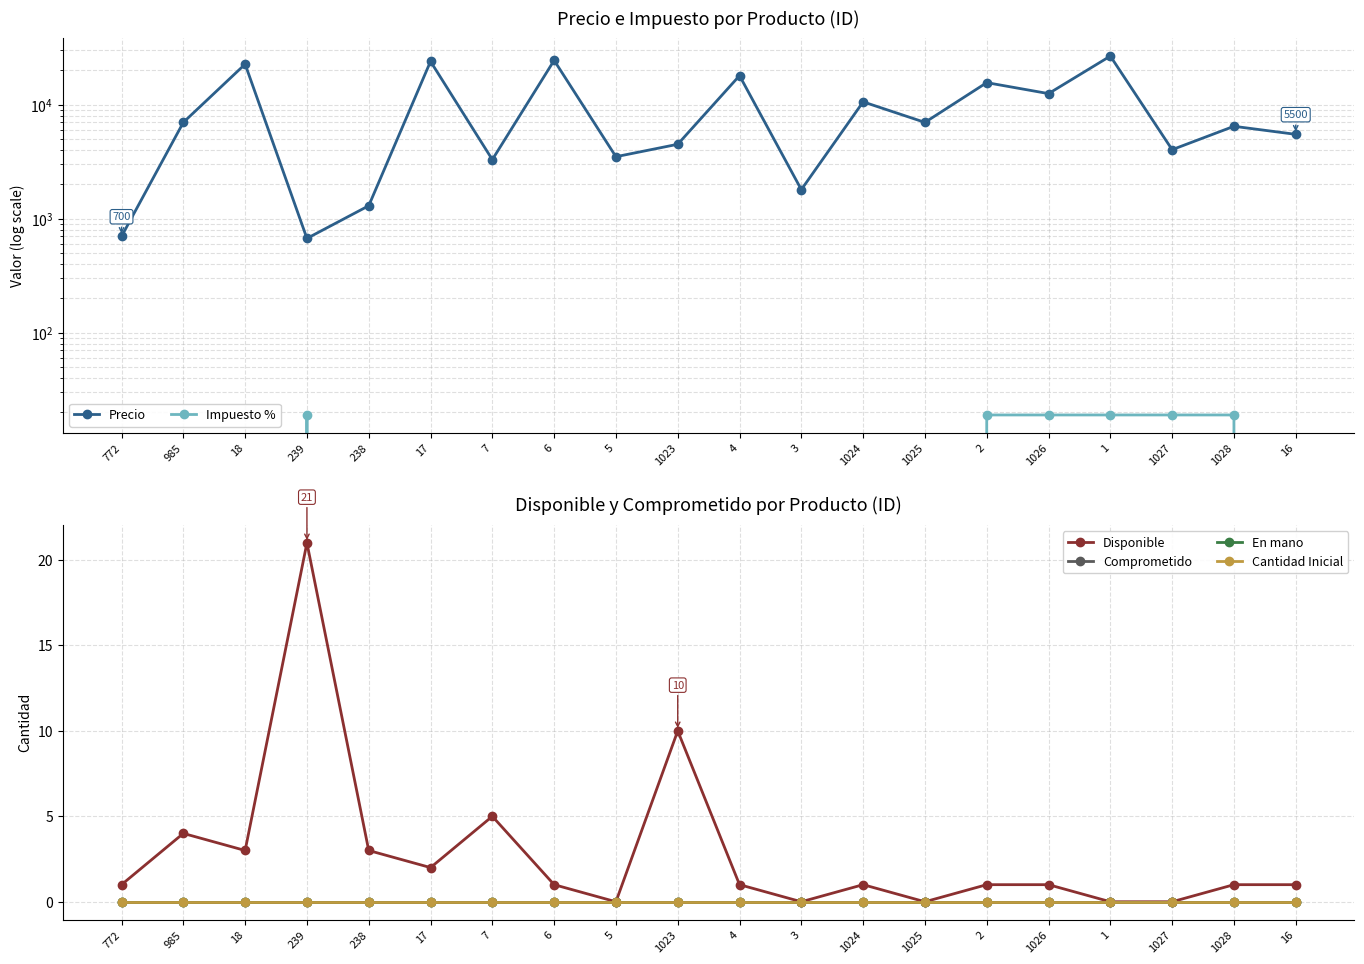

How many series are shown in this chart?

6